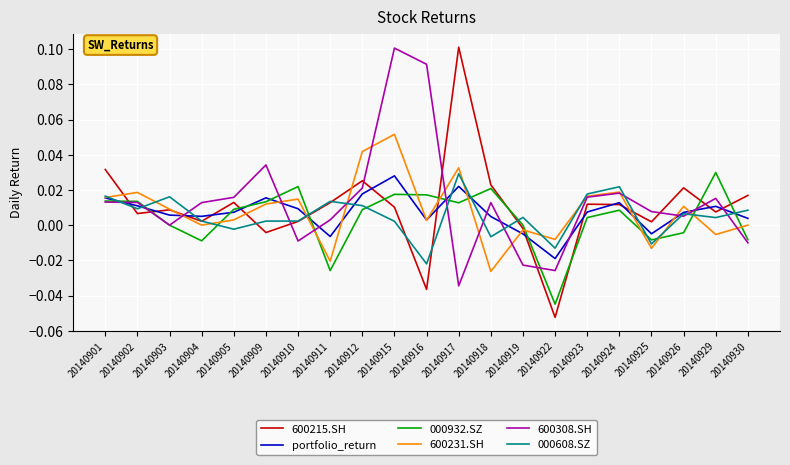

Which label corresponds to the smallest value in the chart?

20140922